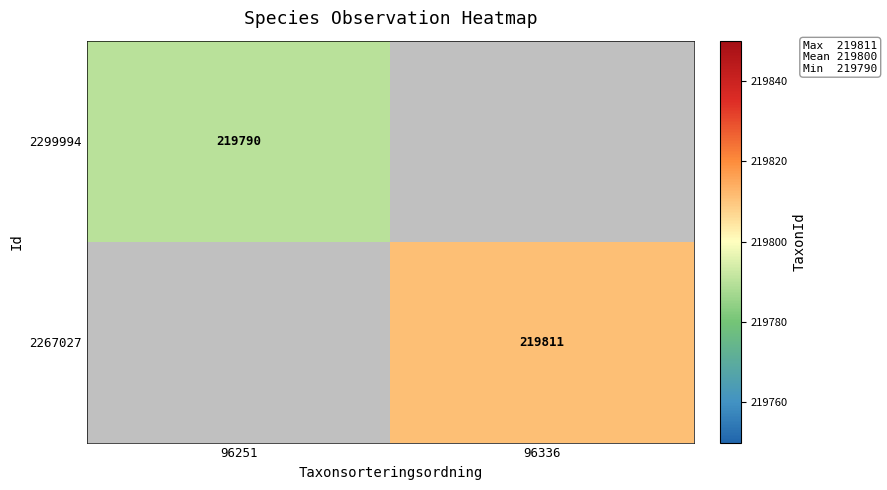

The value of 2267027 at 96336 is 53698. True or false?

False